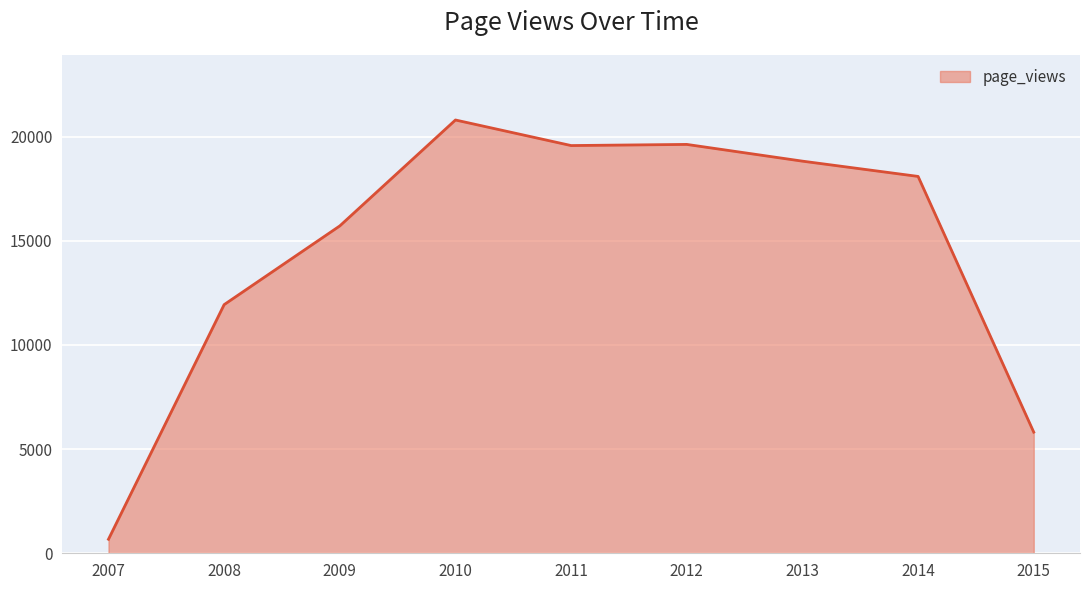

What is the change in value from 2008 to 2014?

+6153